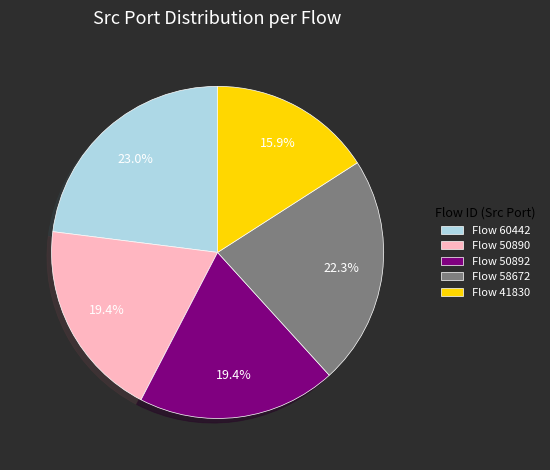

What percentage is NOT represented by Flow 58672?

77.7%